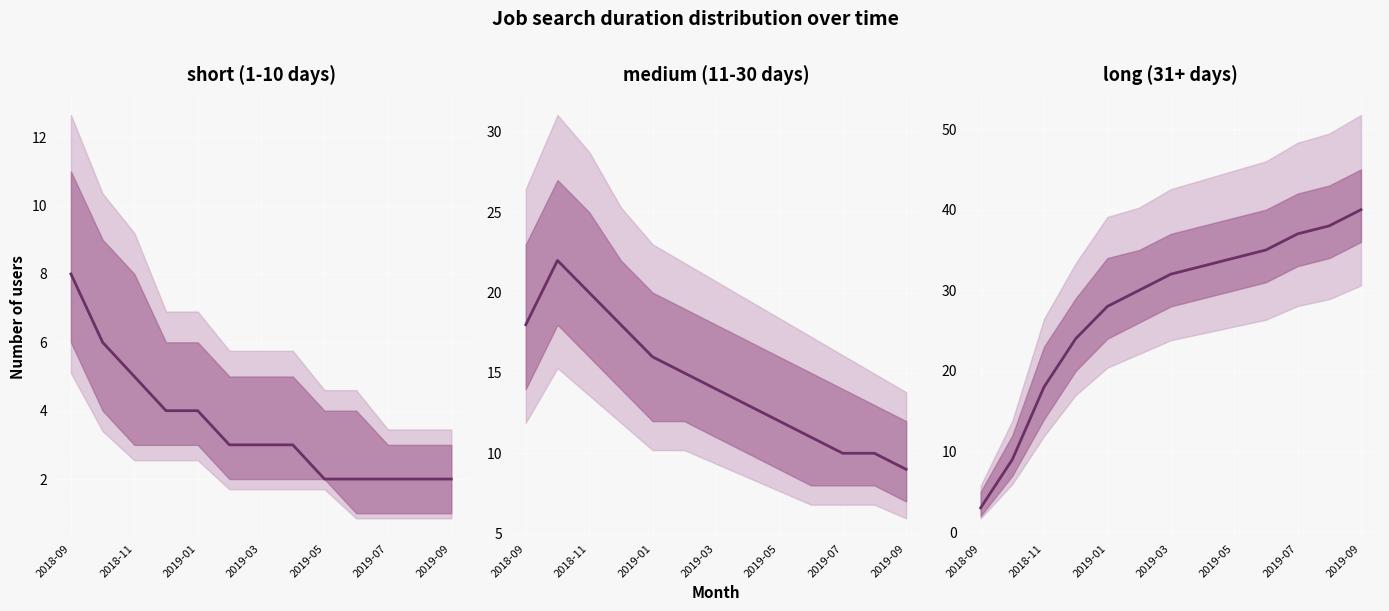

Which series changed the most between 2019-07 and 10?

long (31+ days)